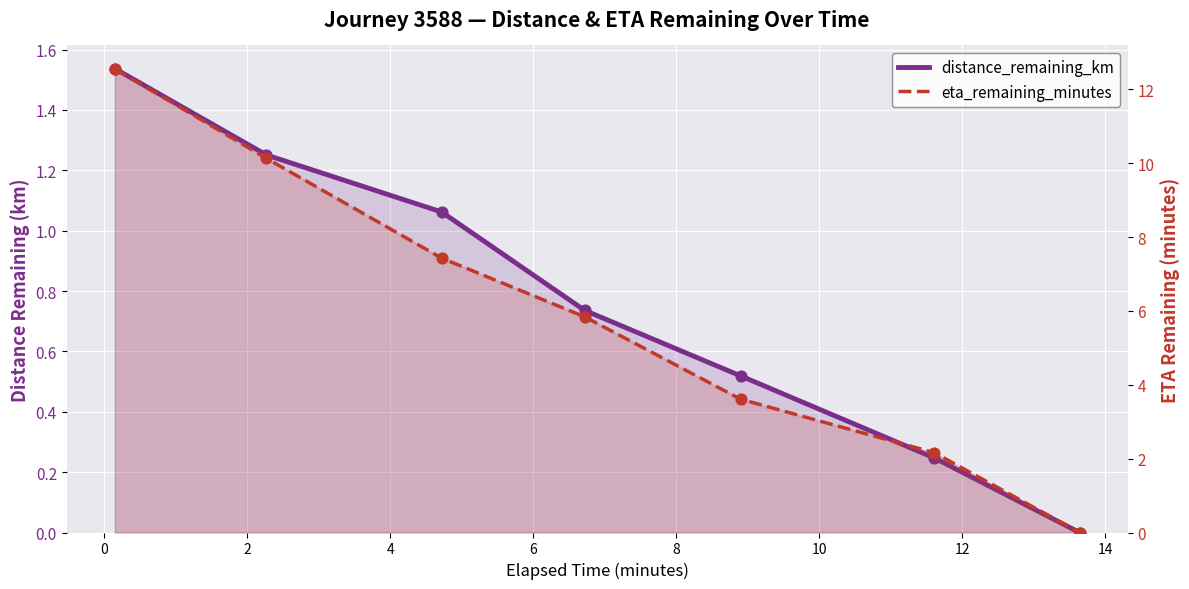

Is the value of distance_remaining_km at 10 greater than the value of eta_remaining_minutes at 0?

No